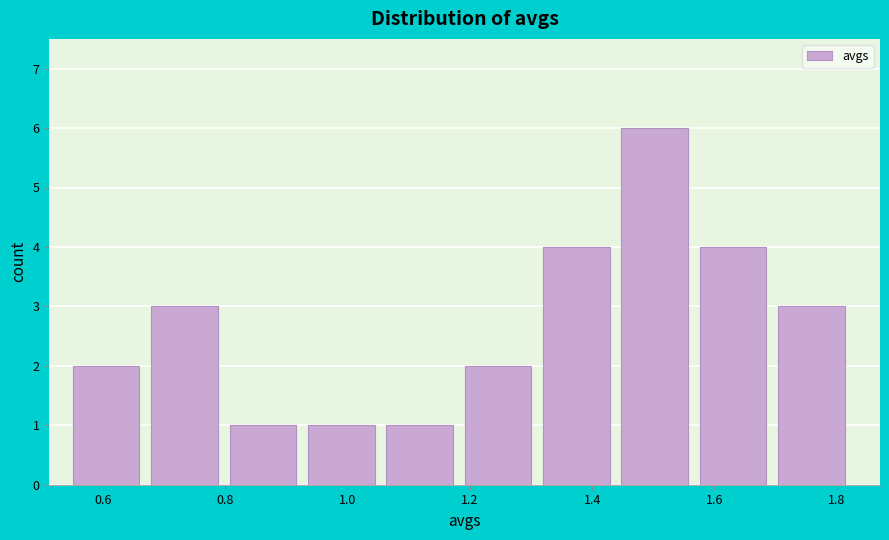

Reading left to right, list every bar in this chart as the range it spans on the x-axis followed by its height. Neither the bar edges nor the heights are printed on the chart, so give them approximately, as read against the axes.

0.56 to 0.68: 2
0.68 to 0.80: 3
0.80 to 0.94: 1
0.94 to 1.06: 1
1.06 to 1.20: 1
1.20 to 1.32: 2
1.32 to 1.44: 4
1.44 to 1.58: 6
1.58 to 1.70: 4
1.70 to 1.84: 3